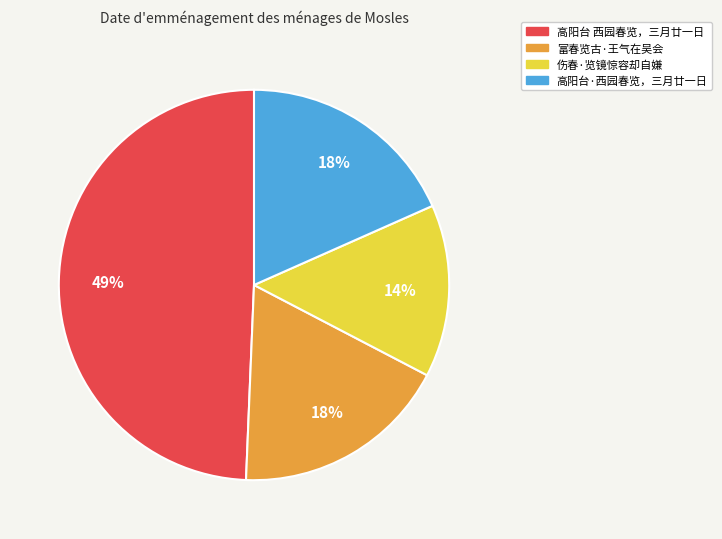

Does any single category account for the majority?

No